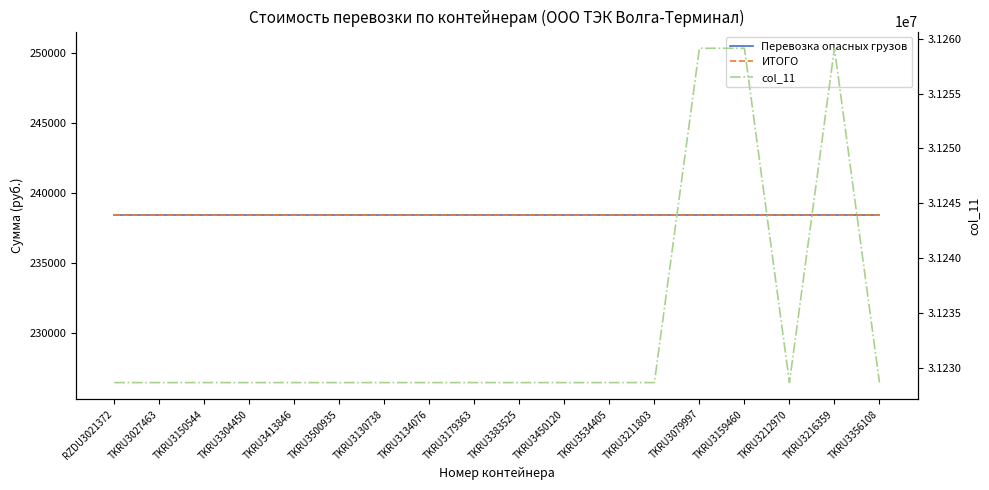

Reading right to left, transcribe all the data shown in this chart.

Перевозка опасных грузов: 238388.5	238388.5	238388.5	238388.5	238388.5	238388.5	238388.5	238388.5	238388.5	238388.5	238388.5	238388.5	238388.5	238388.5	238388.5	238388.5	238388.5	238388.5
ИТОГО: 238388.5	238388.5	238388.5	238388.5	238388.5	238388.5	238388.5	238388.5	238388.5	238388.5	238388.5	238388.5	238388.5	238388.5	238388.5	238388.5	238388.5	238388.5
col_11: 31228647.0	31259138.0	31228647.0	31259138.0	31259138.0	31228647.0	31228647.0	31228647.0	31228647.0	31228647.0	31228647.0	31228647.0	31228647.0	31228647.0	31228647.0	31228647.0	31228647.0	31228647.0